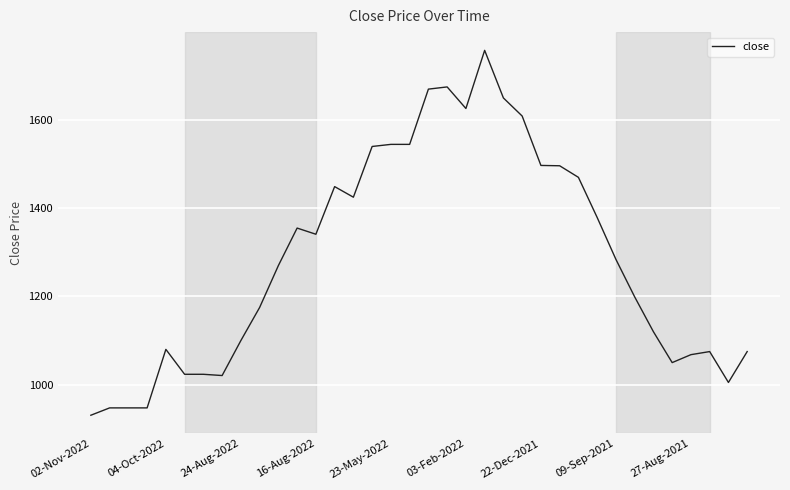

What is the difference between the maximum and minimum values?

827.2